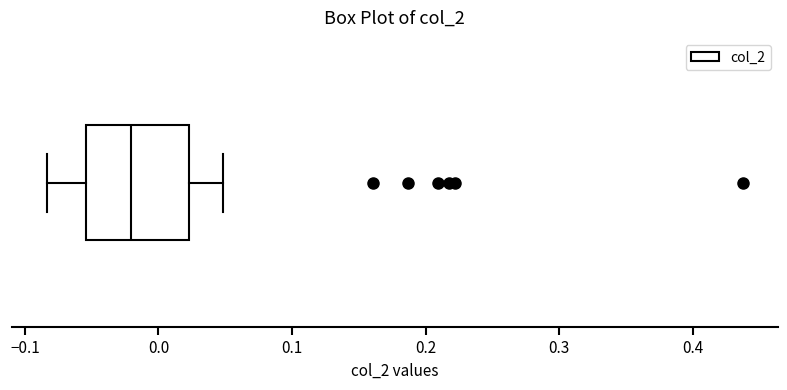

Read this box plot against the x-axis: the position of the median line, the range covered by the box, and the ends of both whiskers. The values are not printed on the chart, so give them approximately, as read against the axis.

median -0.02, box -0.05 to 0.02, whiskers -0.08 to 0.05